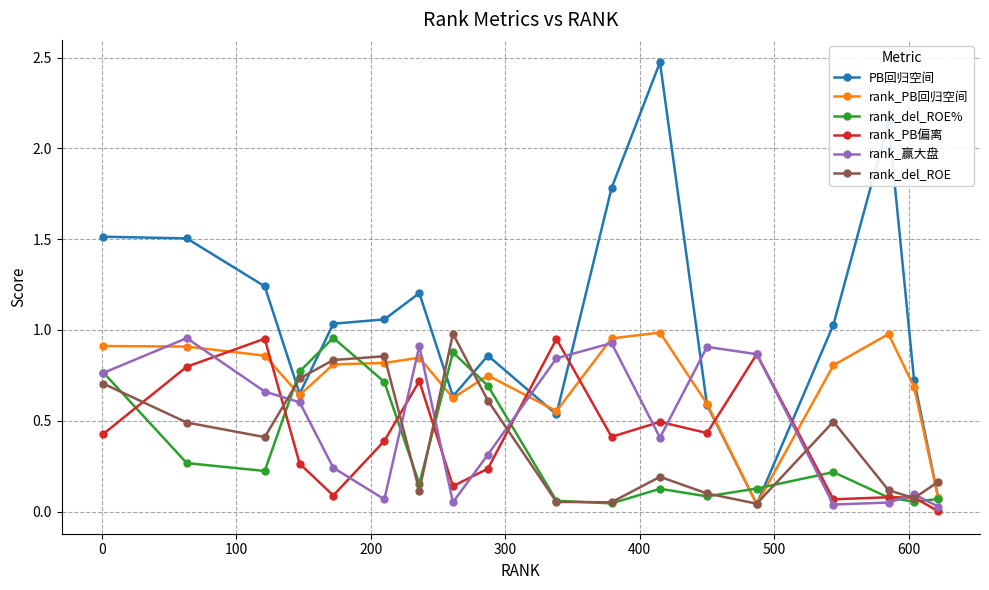

What is the maximum value shown in the chart?

2.5